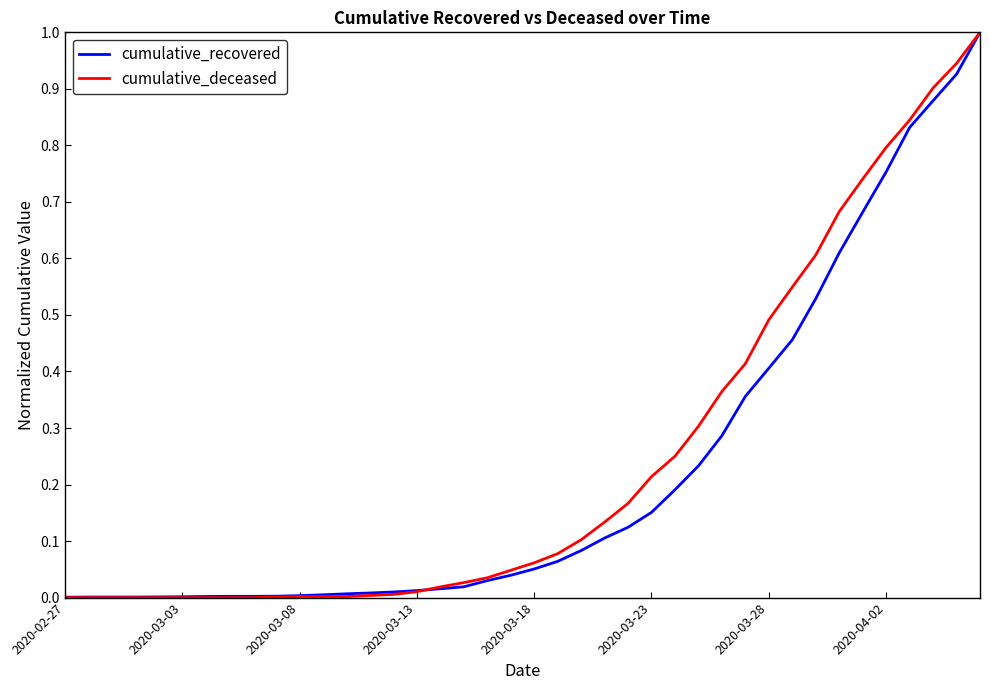

What is the highest value of the cumulative_recovered series?

1.0